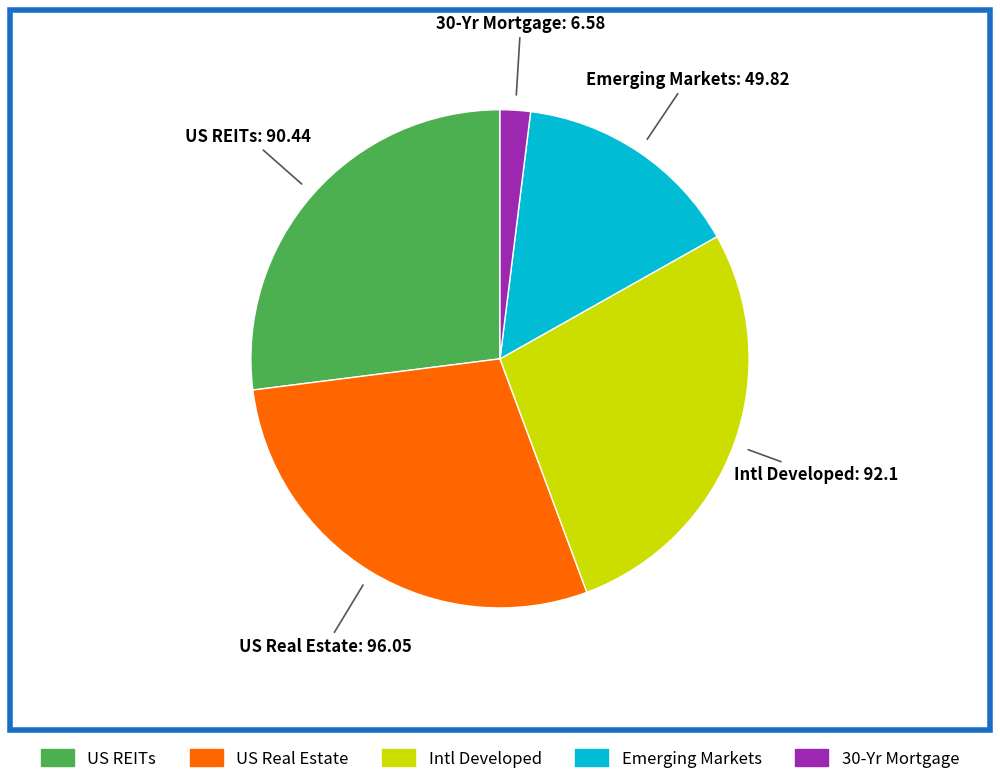

Which category has the smallest portion of the pie?

30-Yr Mortgage